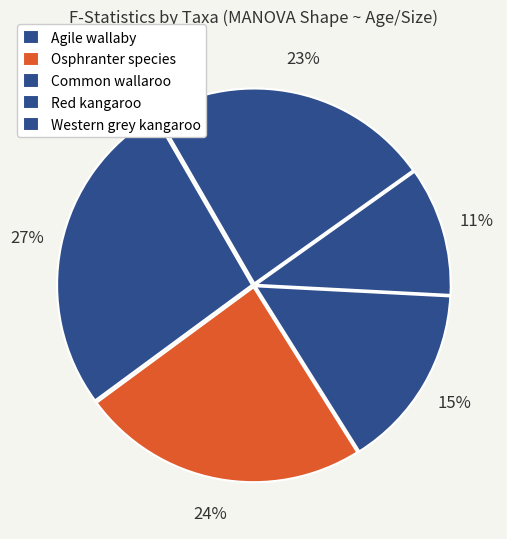

The Agile wallaby slice represents 15% of the pie. True or false?

False